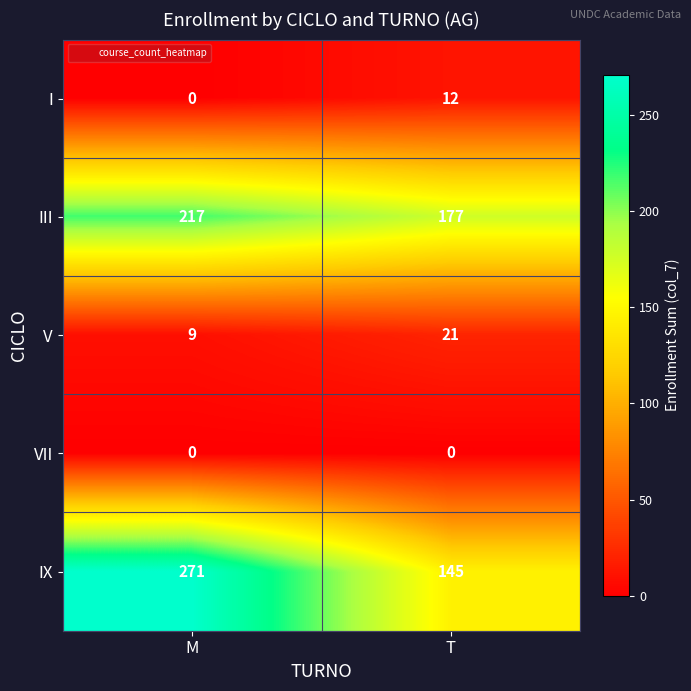

What is the spread (max minus min) of values at T?

177